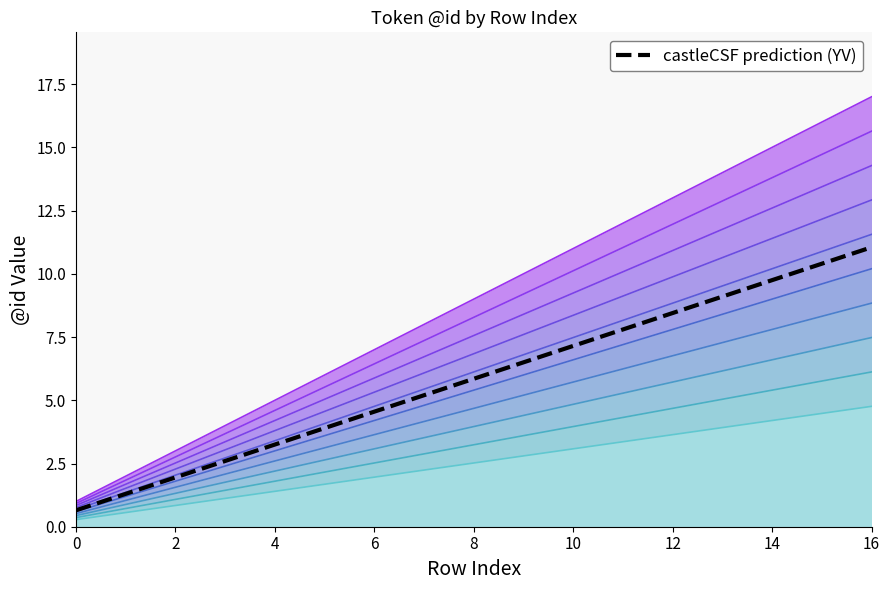

What is the sum of all values?

99.5